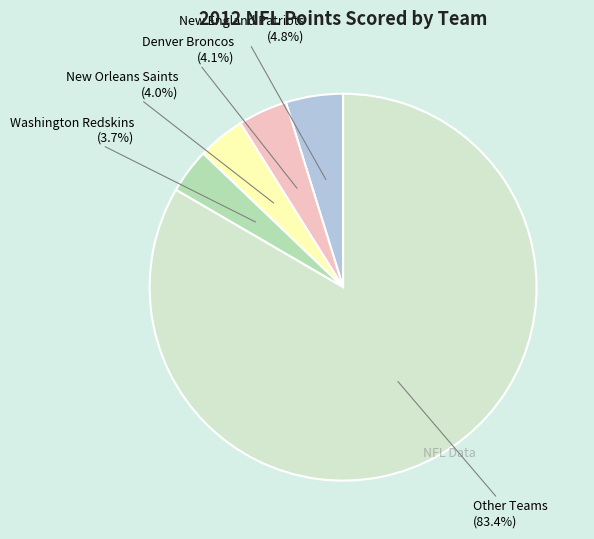

Is there any slice that represents more than half of the pie?

Yes